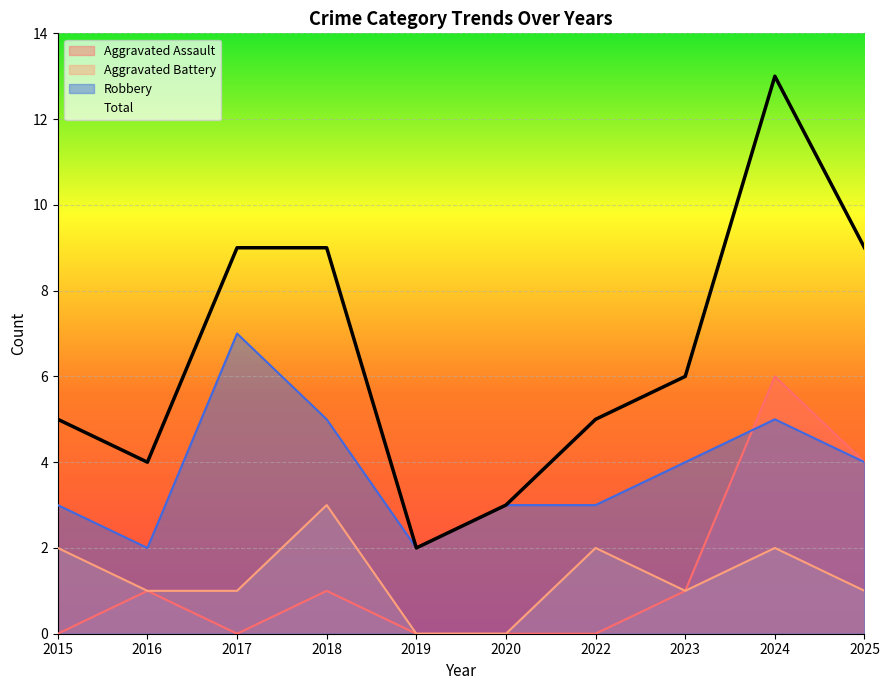

At how many categories does at least one series exceed 4?

7